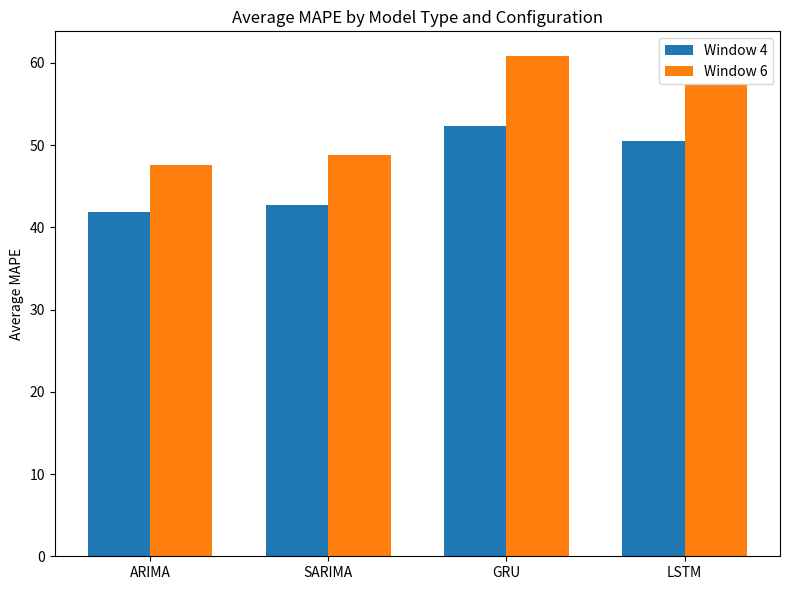

What is the difference between the Window 4 values at SARIMA and GRU?

9.6